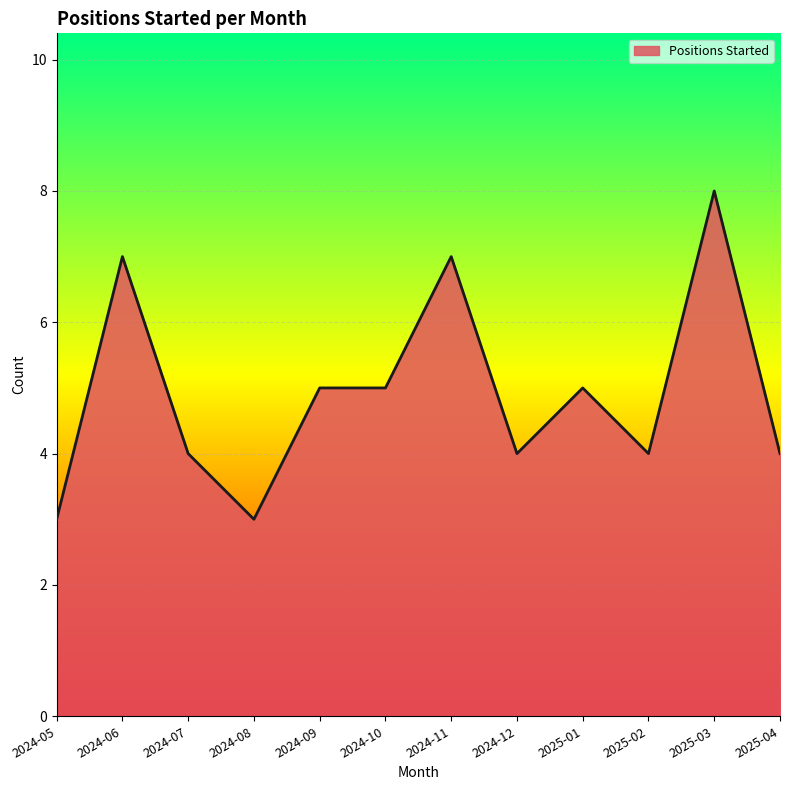

What position from the right is 2024-11?

6